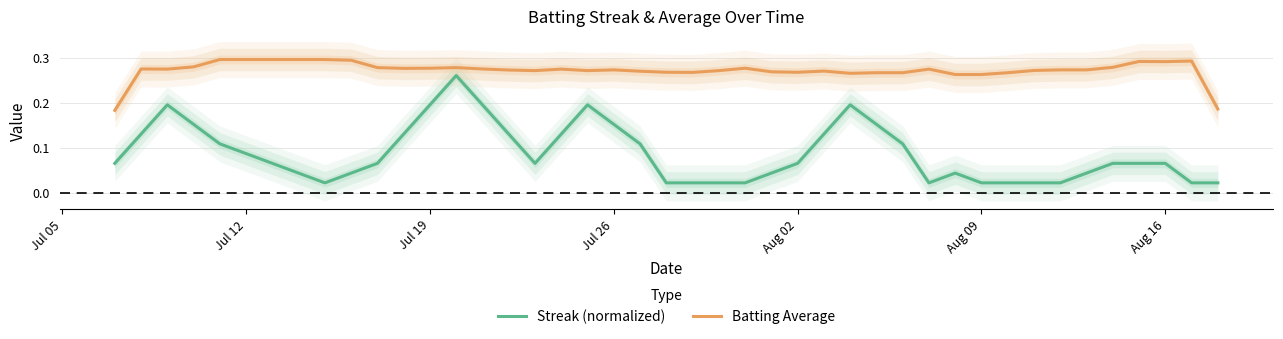

True or false: Batting Average and Streak (normalized) intersect in this chart.

False